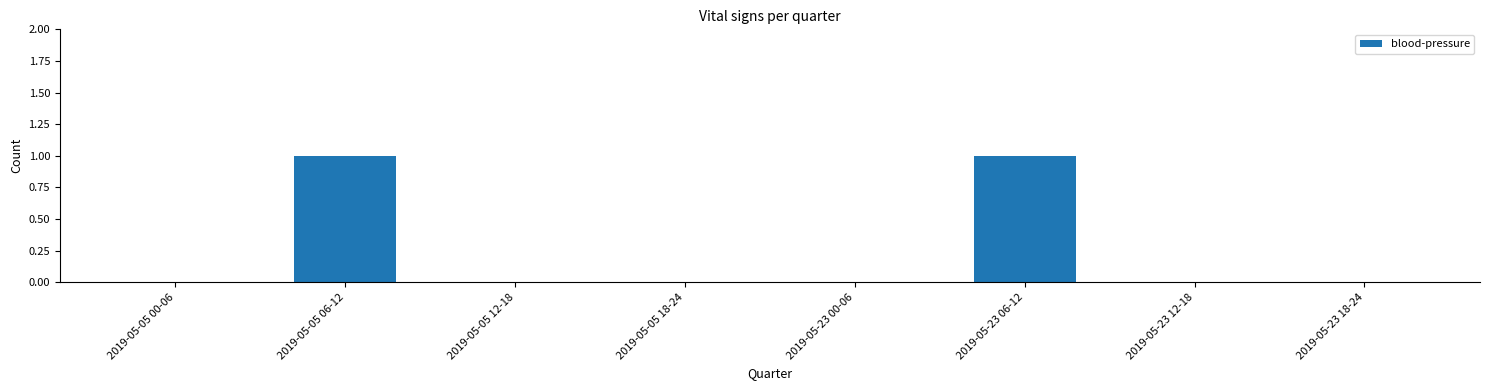

Is it true that the value at 2019-05-05 12-18 is 1?

False